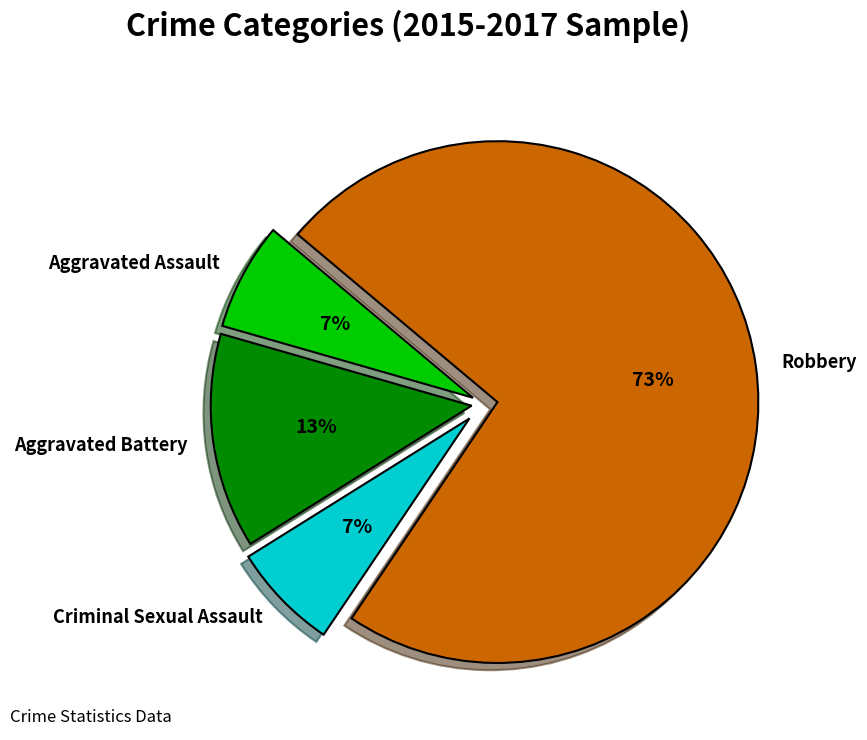

To the nearest percent, what is the combined percentage of Criminal Sexual Assault and Aggravated Battery?

20%